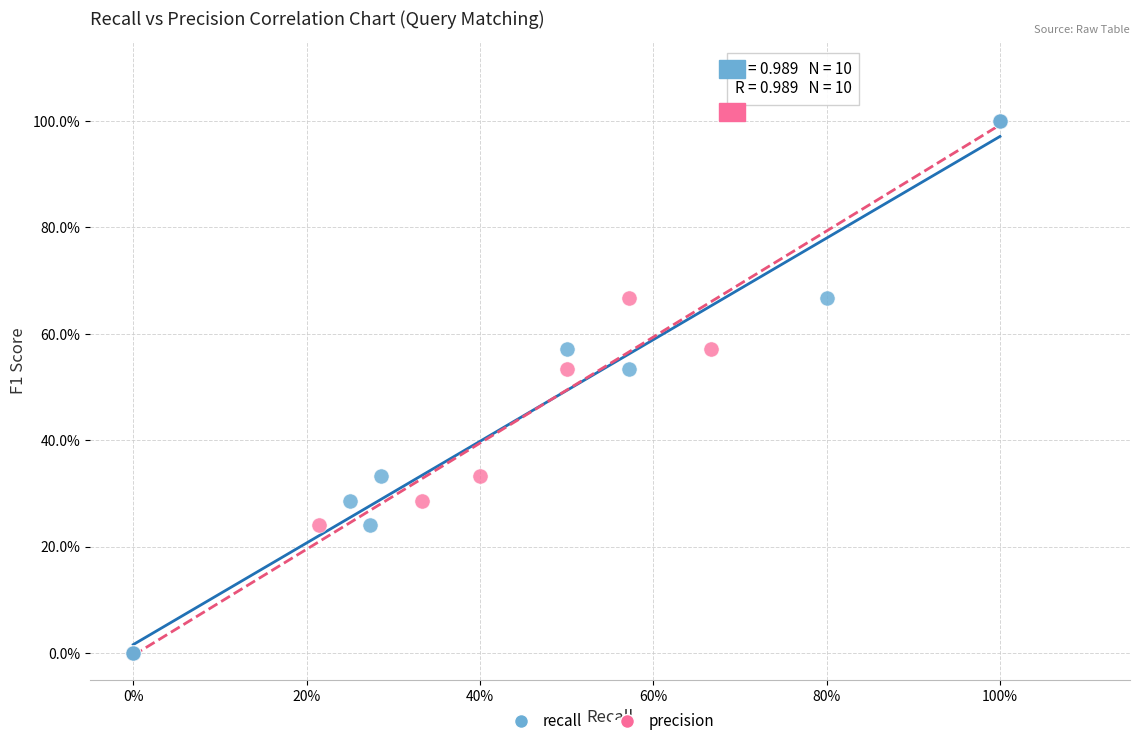

What are all the series names shown in the legend?

recall, precision